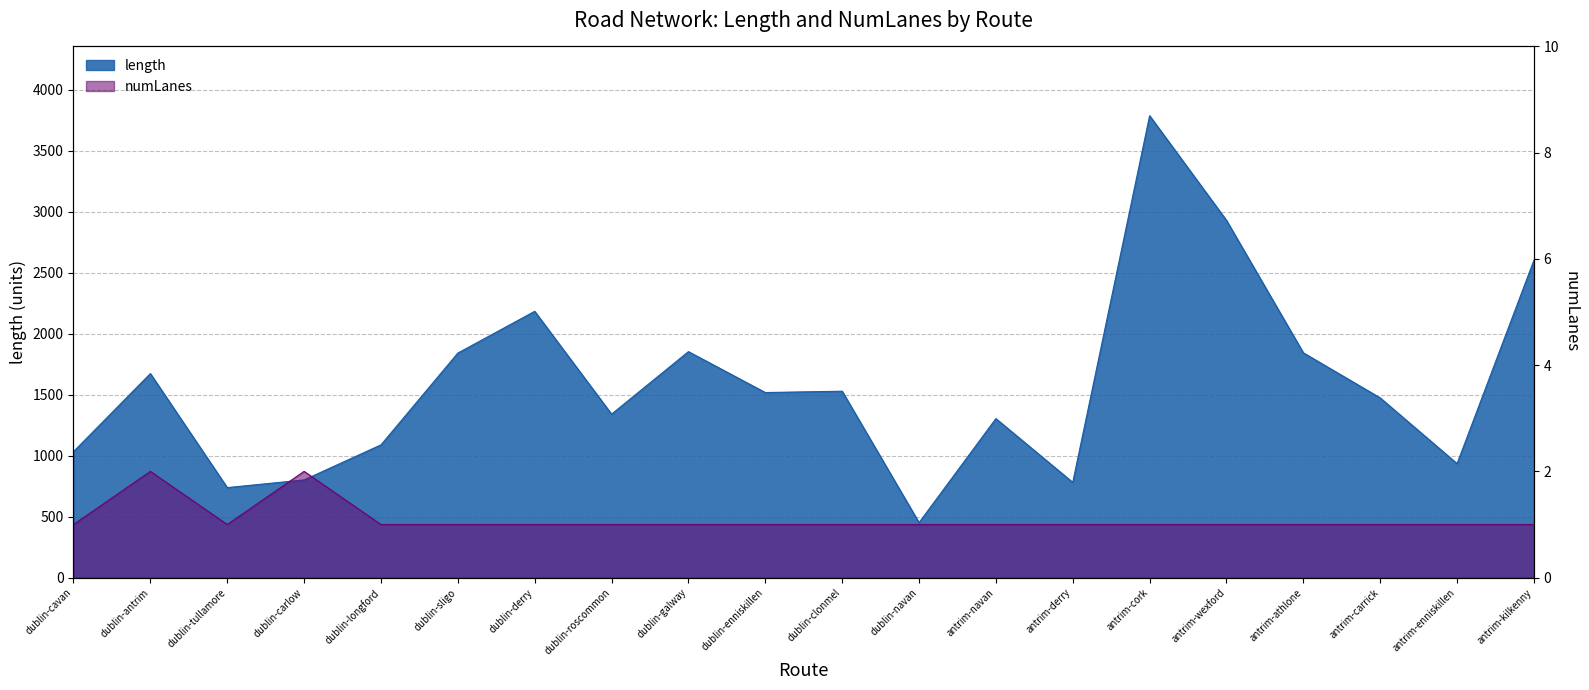

Which label corresponds to the smallest value in the chart?

dublin-cavan